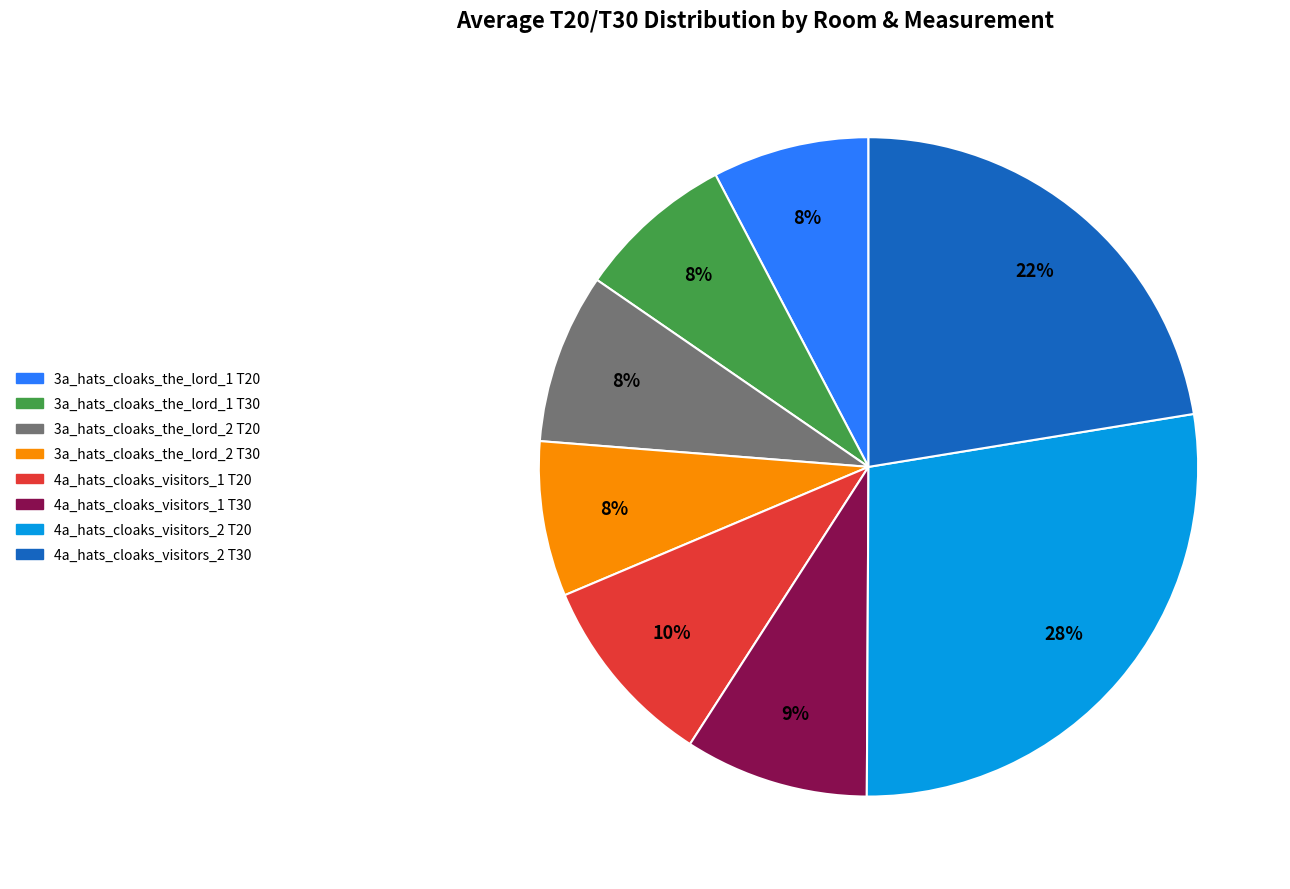

Is it true that 3a_hats_cloaks_the_lord_2 T30 is 1% of the pie?

False